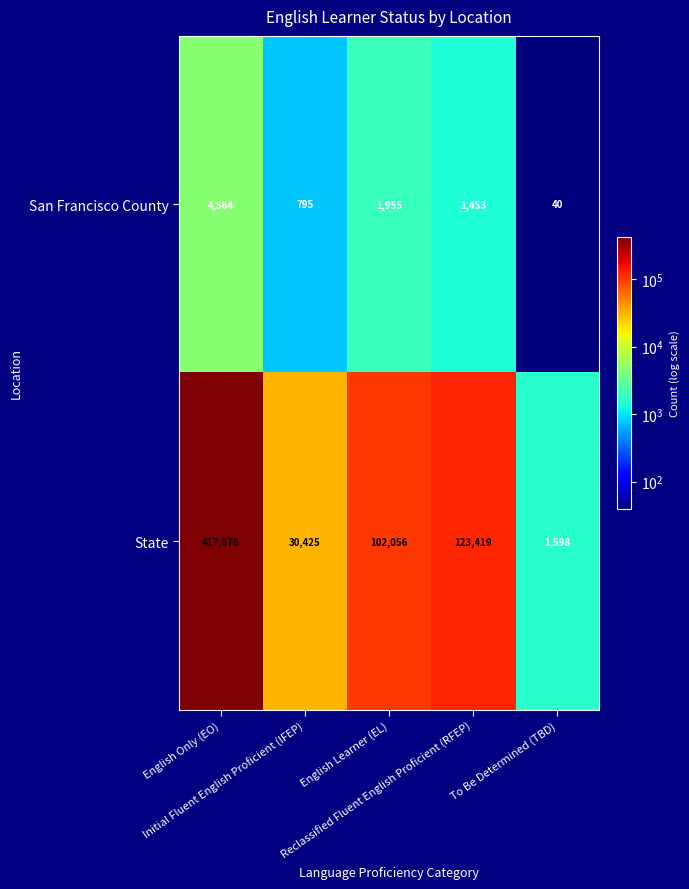

Count the number of categories in the chart.

5